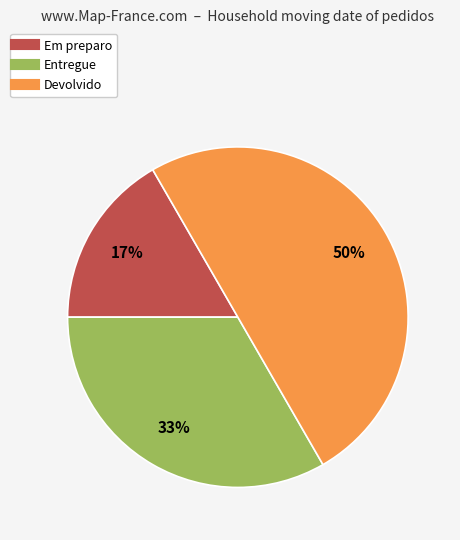

Is it true that Em preparo is 17% of the pie?

True